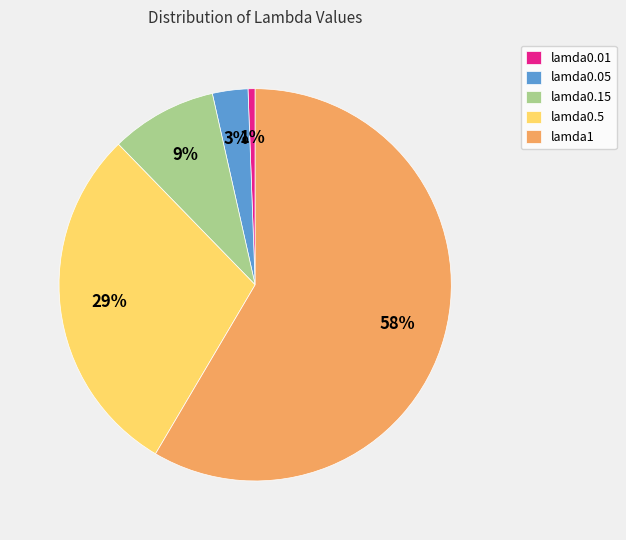

Which slice is the largest?

lamda1